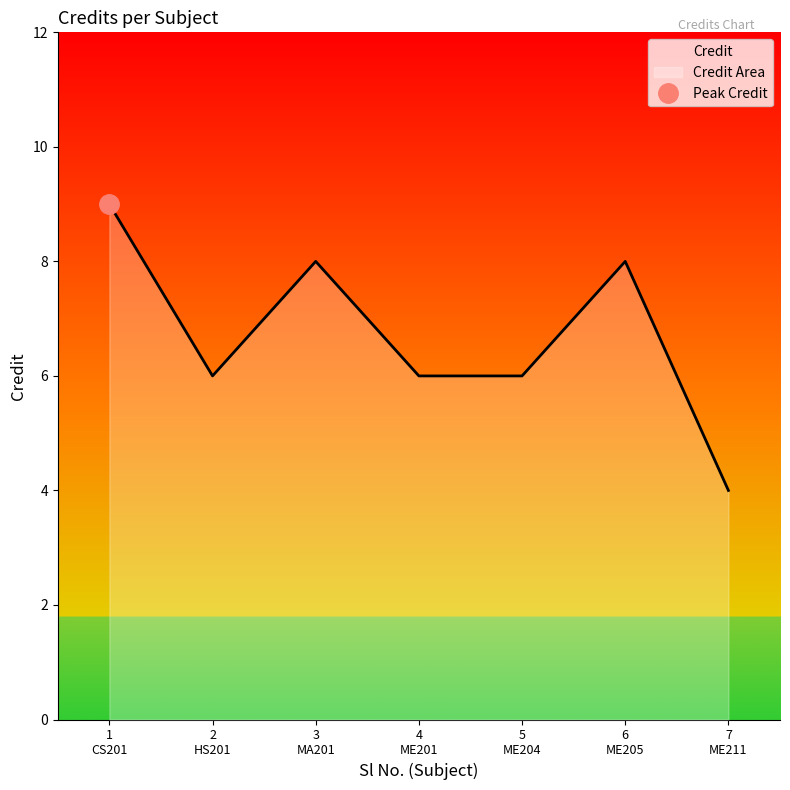

What is the maximum value for Credit?

9